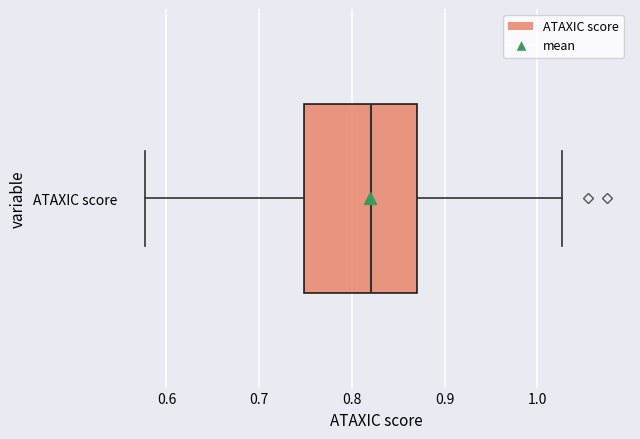

Read this box plot against the x-axis: the position of the median line, the range covered by the box, and the ends of both whiskers. The values are not printed on the chart, so give them approximately, as read against the axis.

median 0.82, box 0.75 to 0.87, whiskers 0.58 to 1.03